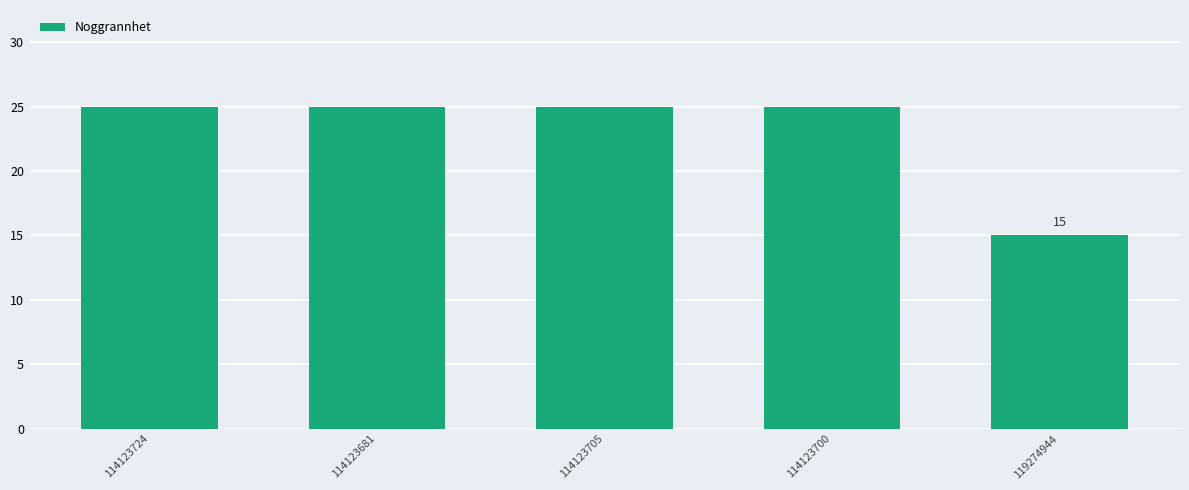

At which category does the chart reach its minimum across all series?

119274944